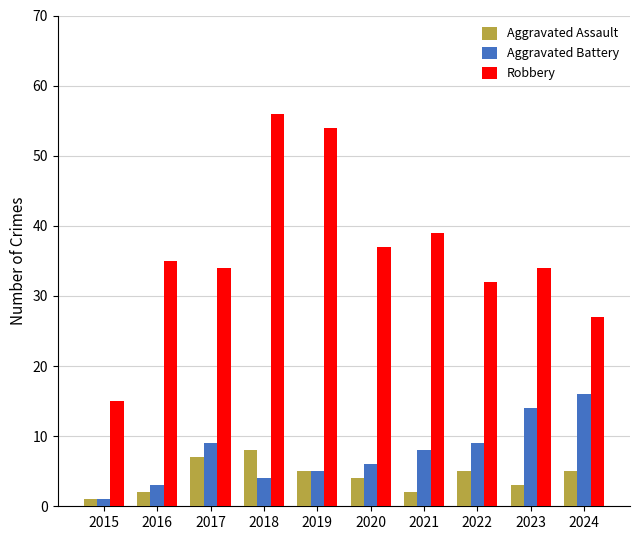

The Robbery series shows 85 at 2018. True or false?

False